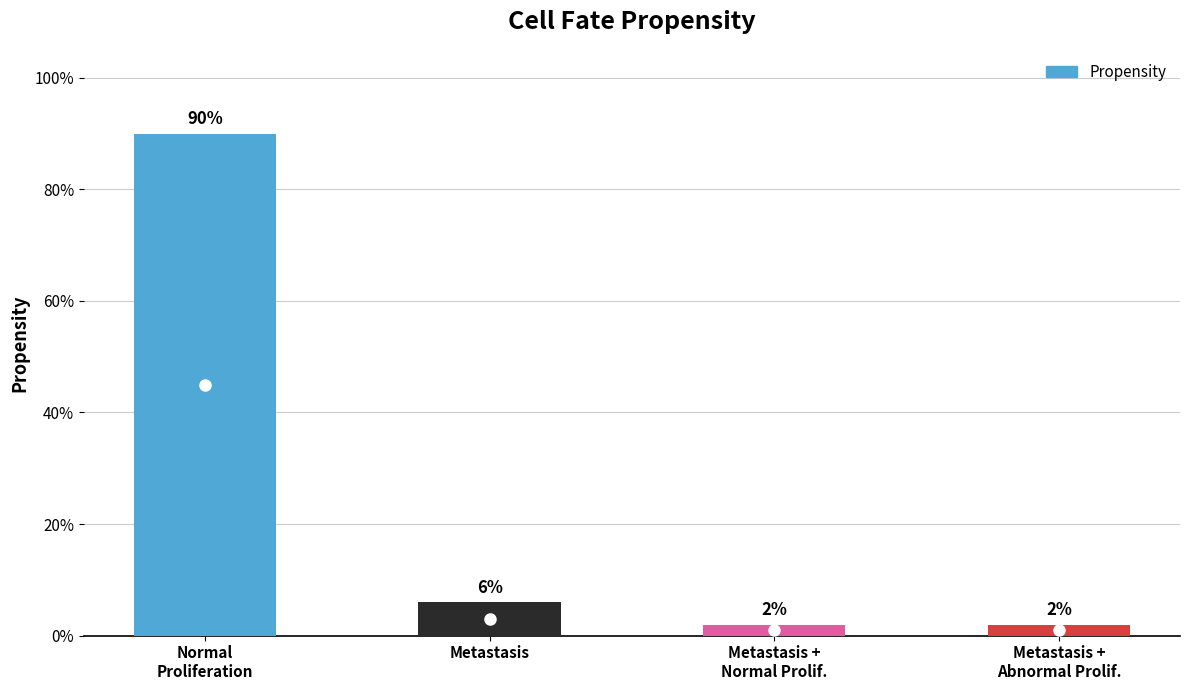

Reading left to right, extract all data points from this chart.

0.9	0.1	0.0	0.0